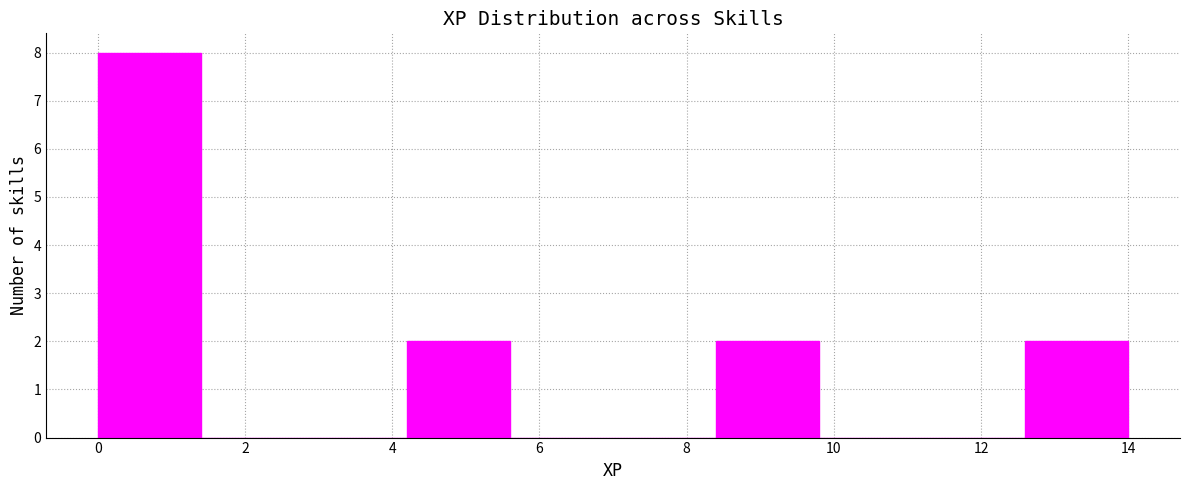

Over which range of the x-axis is the bar tallest?

0.0 to 1.4